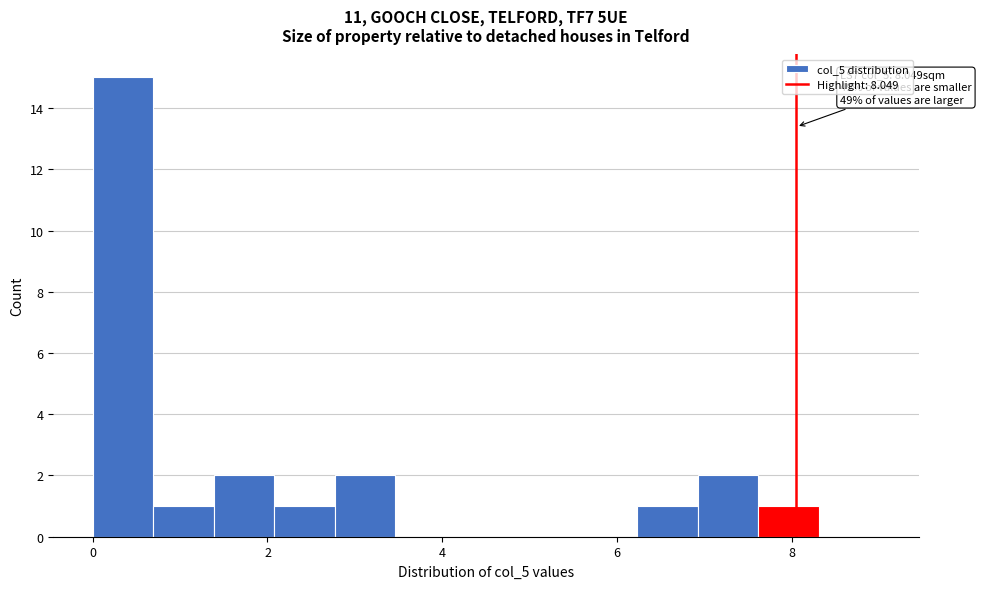

Around what value on the x-axis is the tallest bar? Give the approximate position of its centre, as read against the axis.

0.4